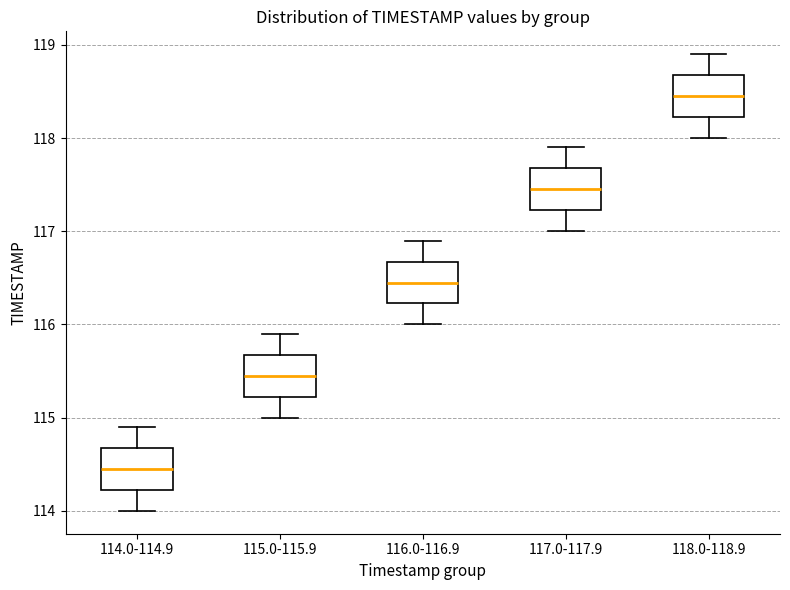

Where does the lower whisker of the box for 117.0-117.9 end on the y-axis? The values are not printed on the chart, so give them approximately, as read against the axis.

117.0